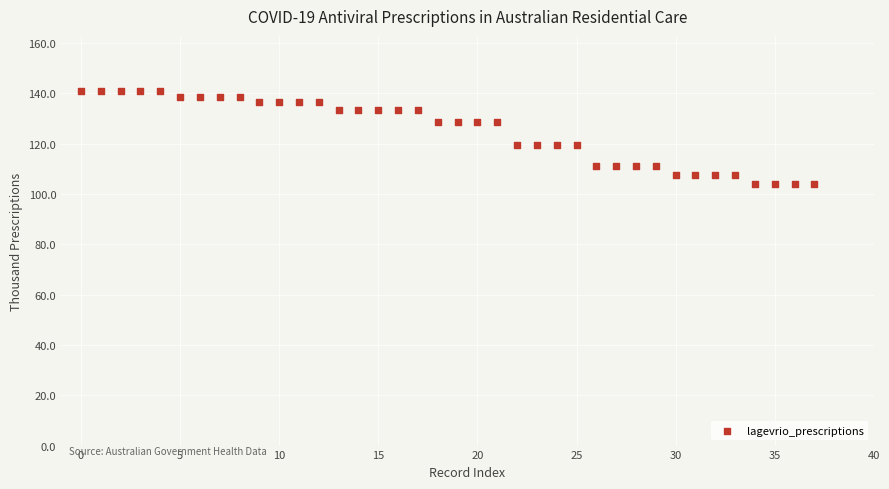

What is the range of Y values (max minus min)?

36.9